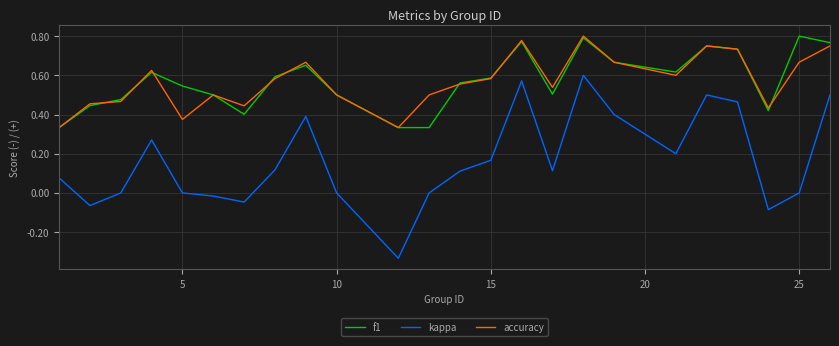

Which series has the largest range (max minus min)?

kappa